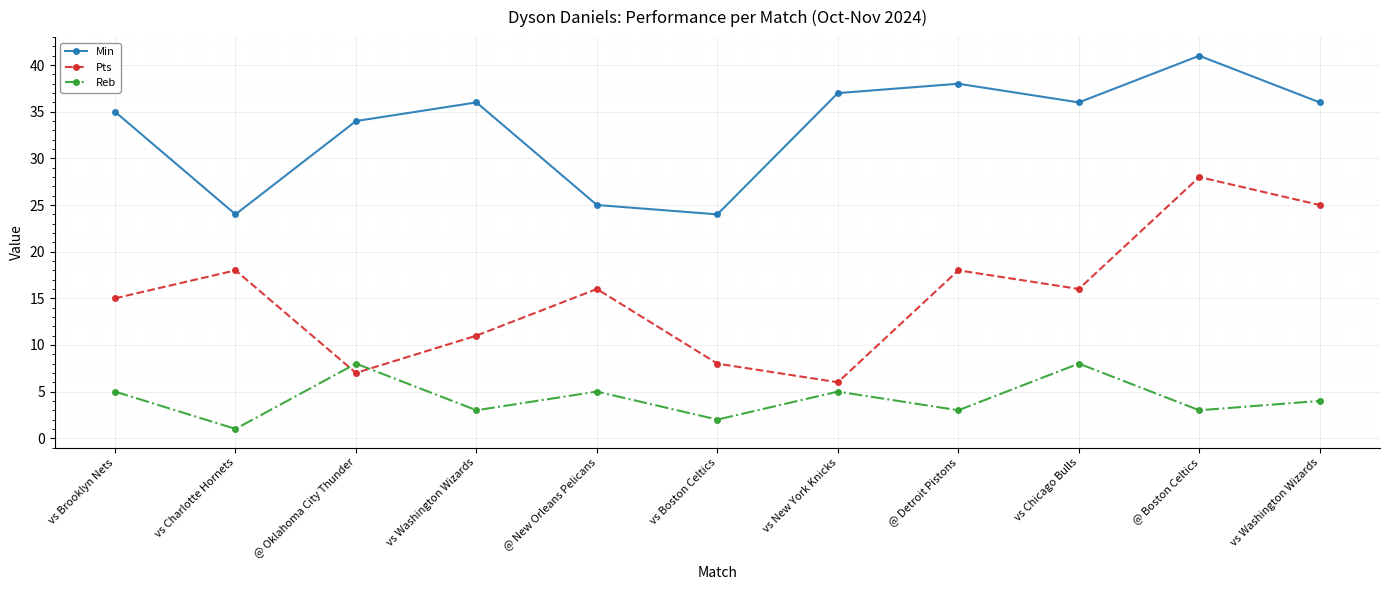

Count the number of categories in the chart.

11